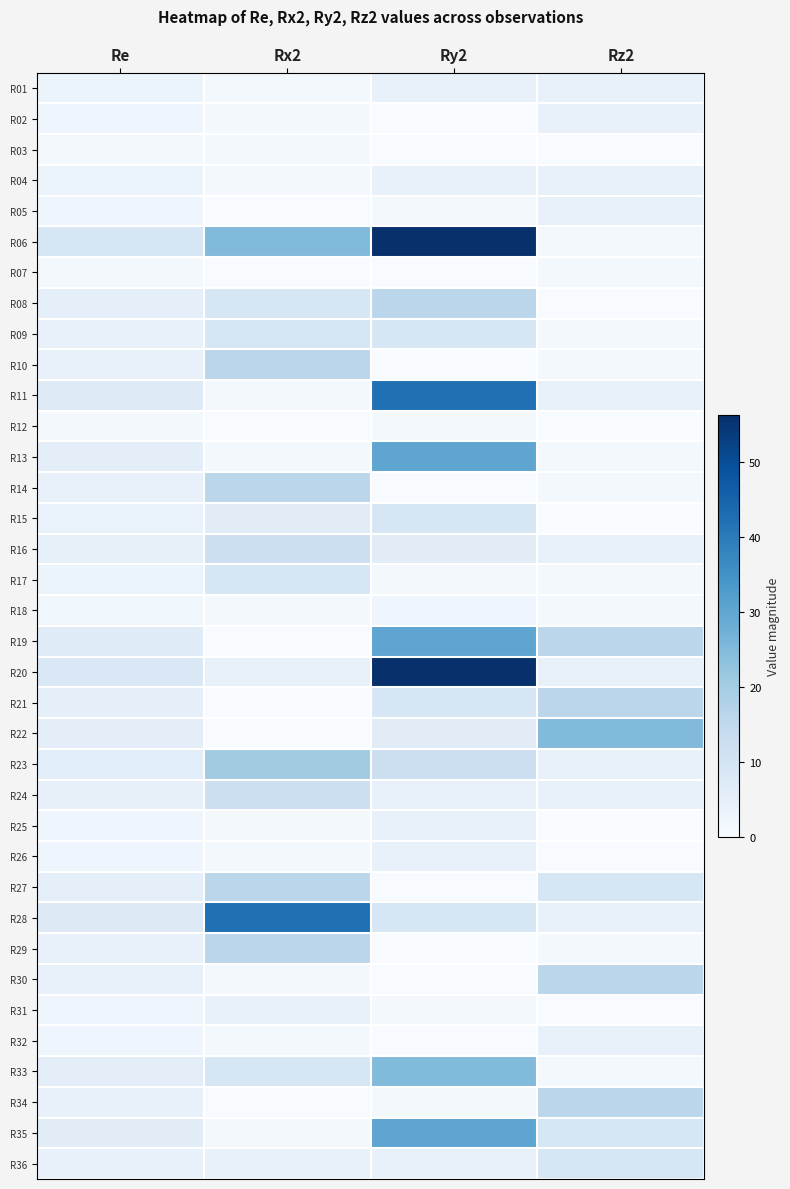

Rank the series at Rz2 from highest to lowest value.

R22, R19, R21, R30, R34, R27, R35, R36, R01, R02, R04, R05, R11, R16, R20, R23, R24, R28, R32, R06, R07, R09, R10, R13, R14, R17, R18, R29, R33, R03, R08, R12, R15, R25, R26, R31